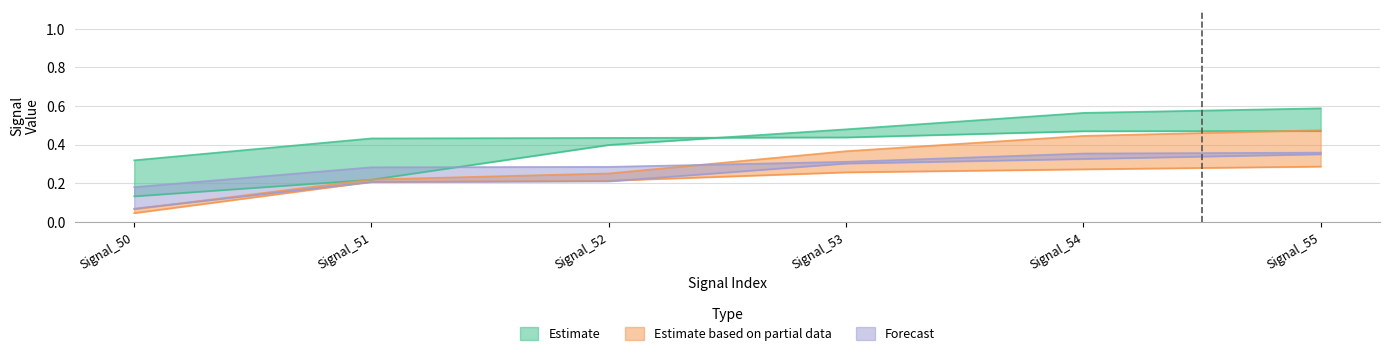

Is the value of signal segment 5 at Signal_52 greater than the value of signal segment 6 at Signal_52?

No